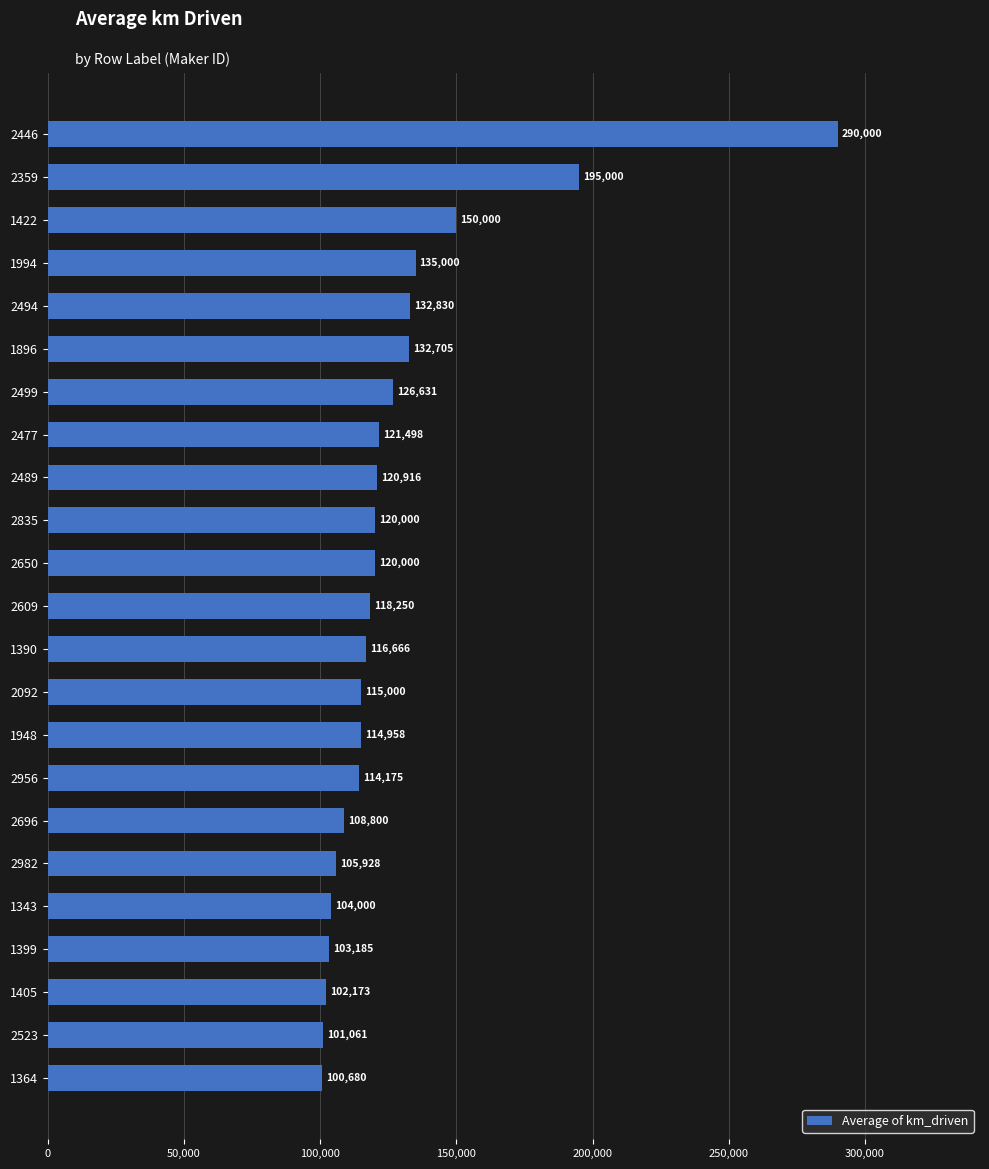

What is the minimum value shown in the chart?

100680.5